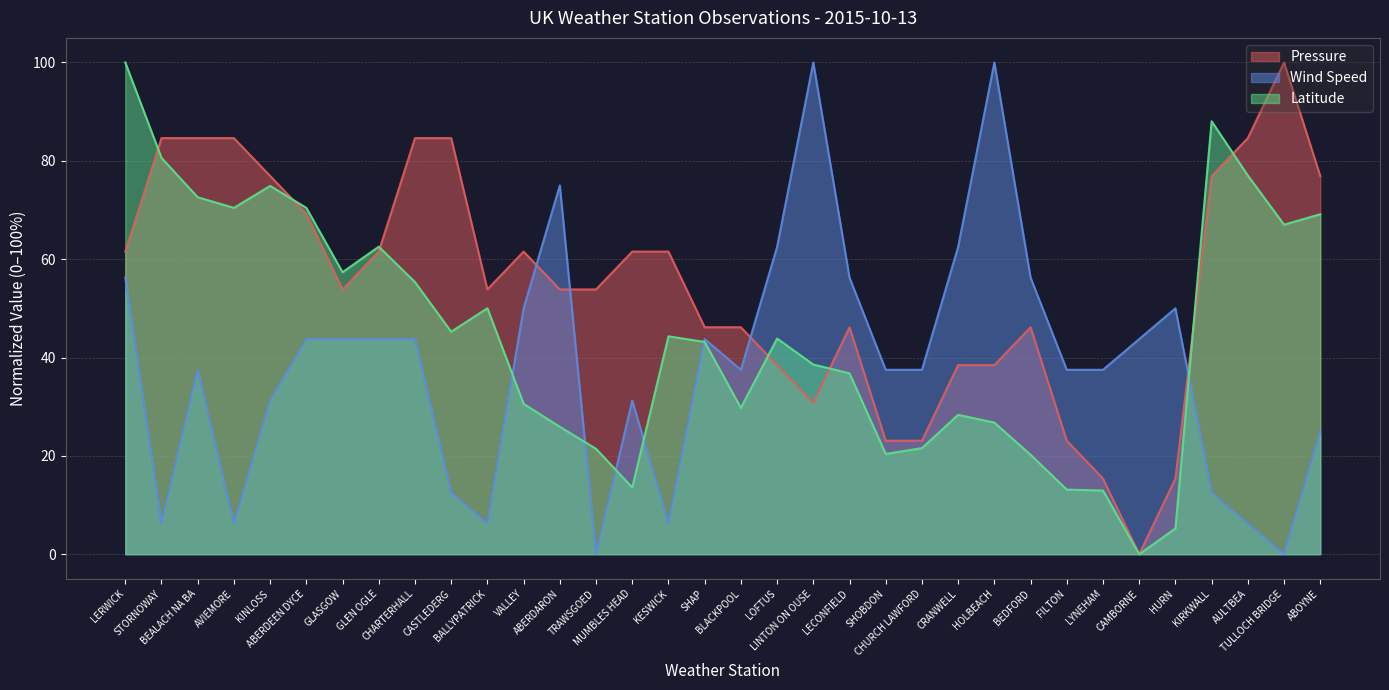

At how many categories does at least one series exceed 15?

34